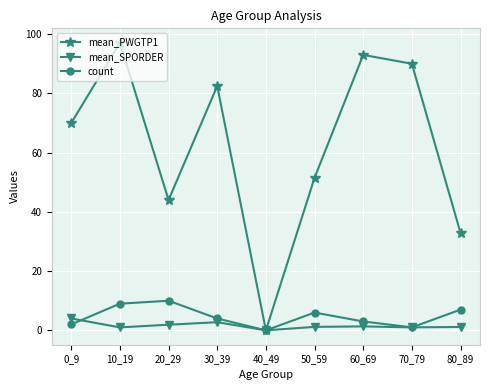

Which series changed the most between 20_29 and 60_69?

mean_PWGTP1